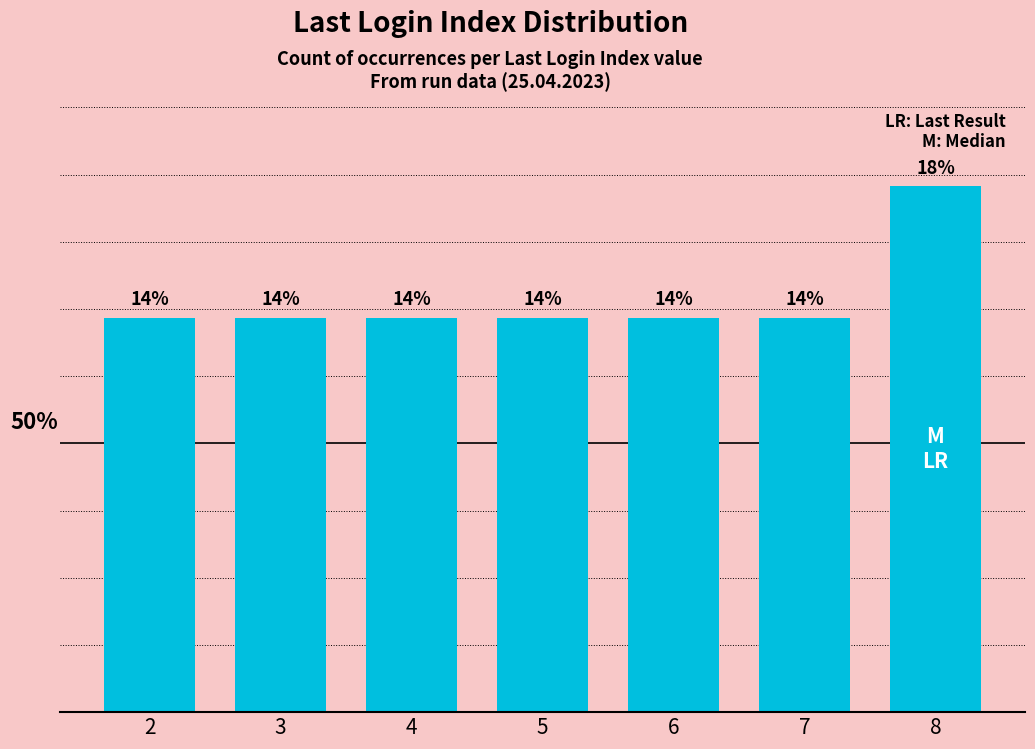

What value does the data have at 3?

13.6